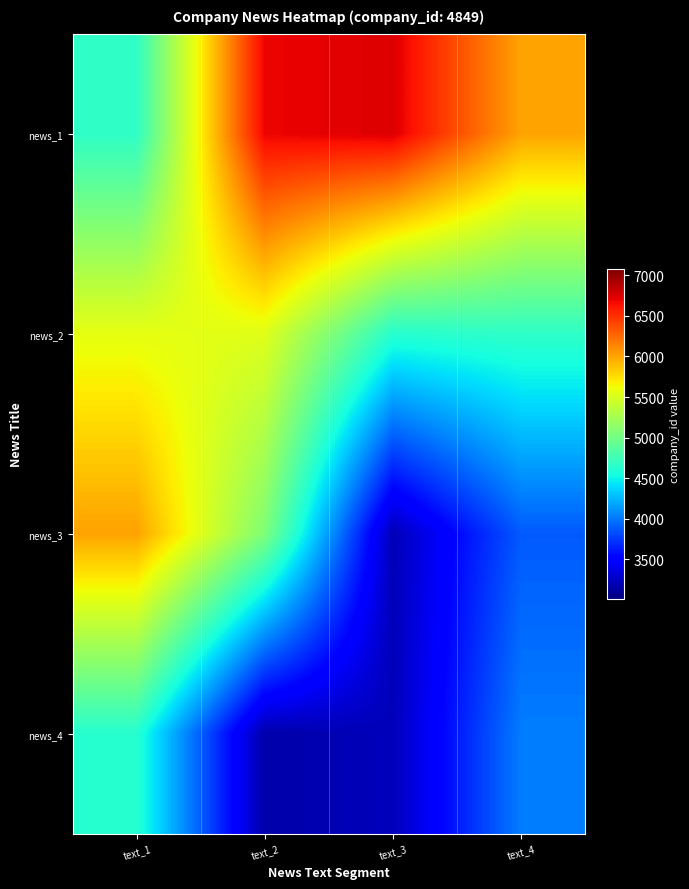

Between text_4 and text_2, which is larger?

text_2